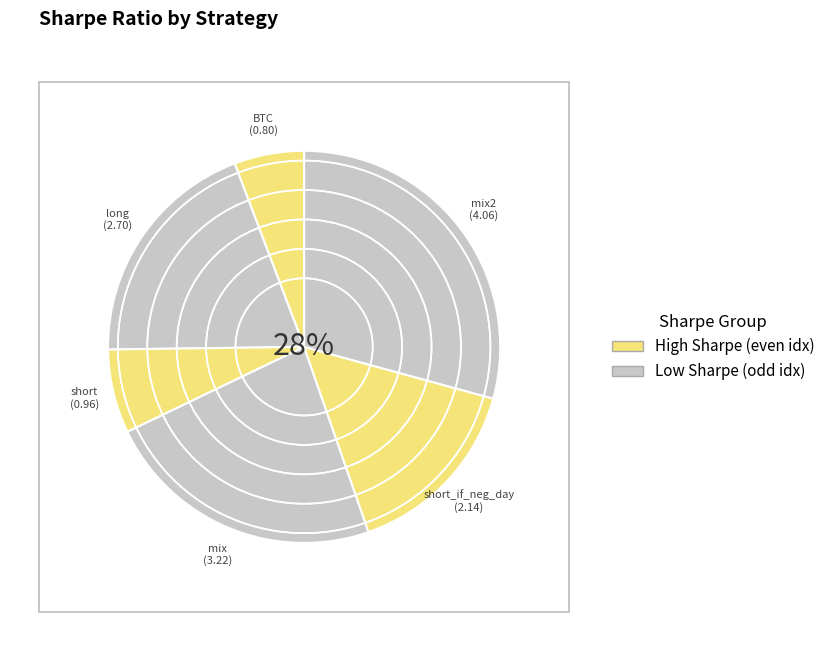

Combined, do short_if_neg_day and mix account for over 50%?

No